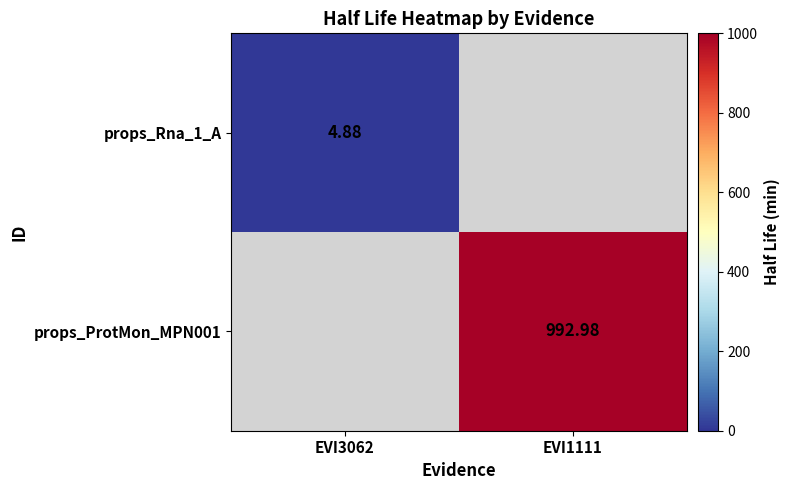

What is the maximum value shown in the chart?

993.0